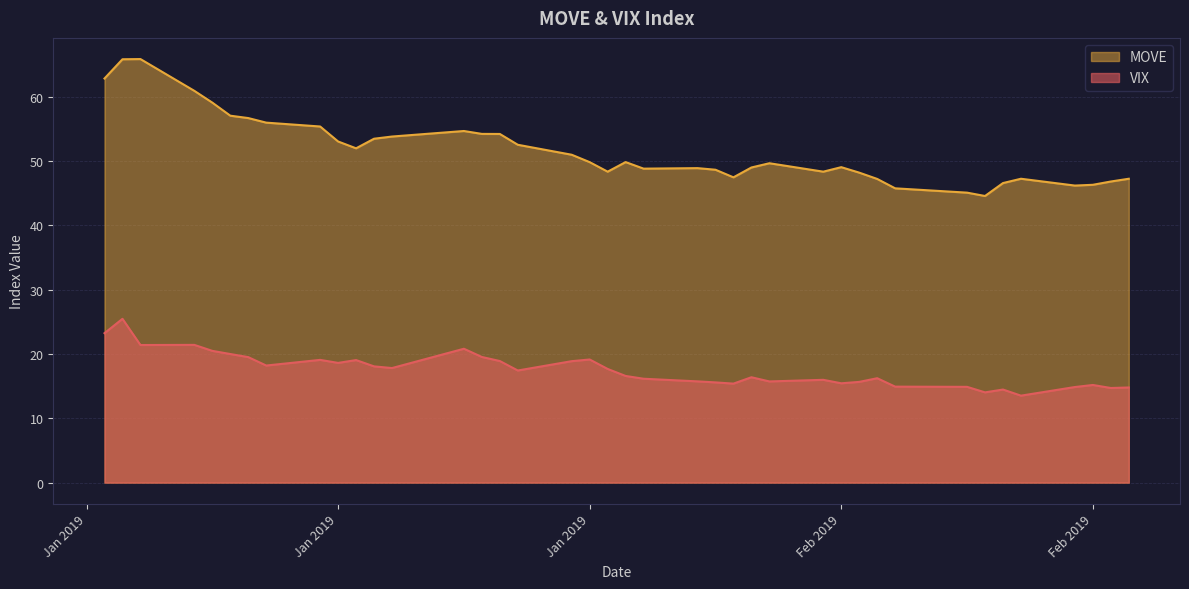

What is the label of the 4th point from the right?

25-02-2019